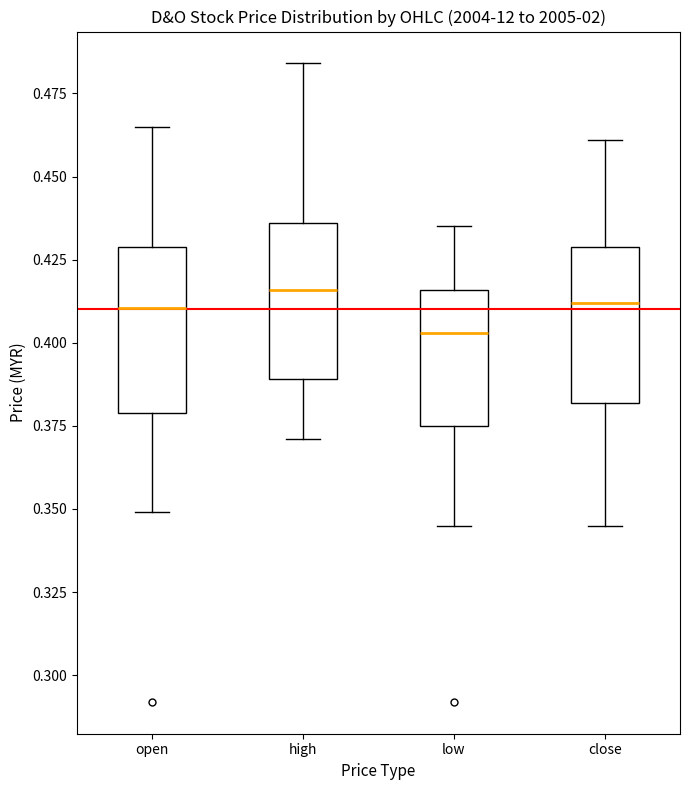

Which box's median line is the lowest?

low